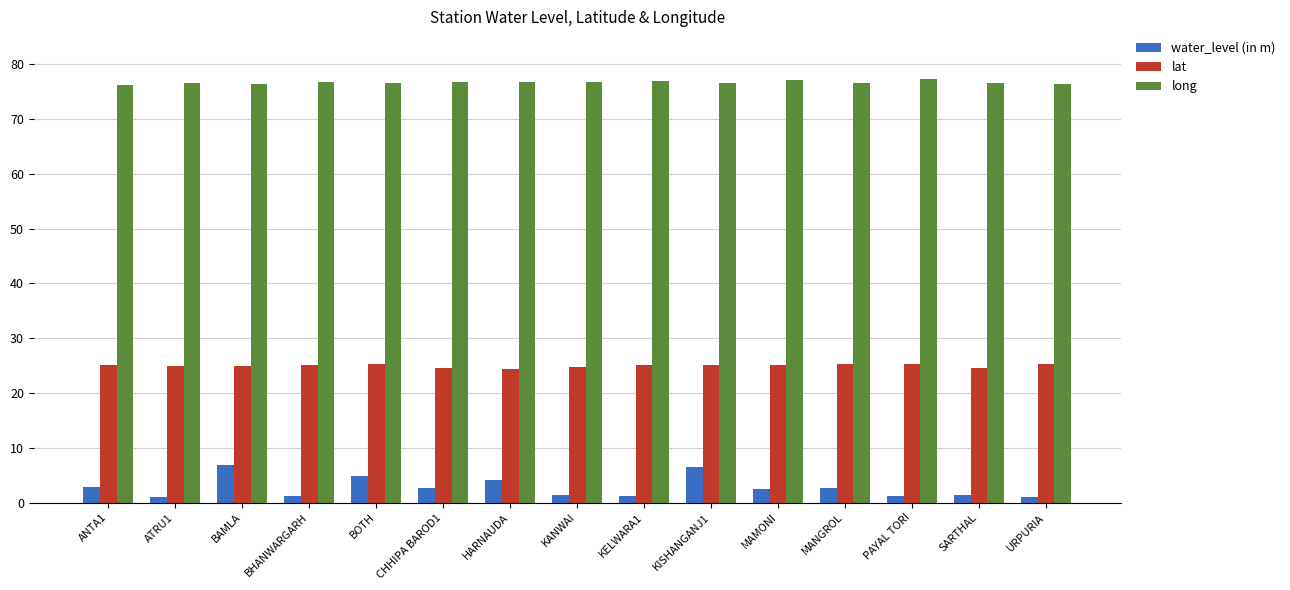

What is the difference between the highest and lowest values at KISHANGANJ1?

70.2